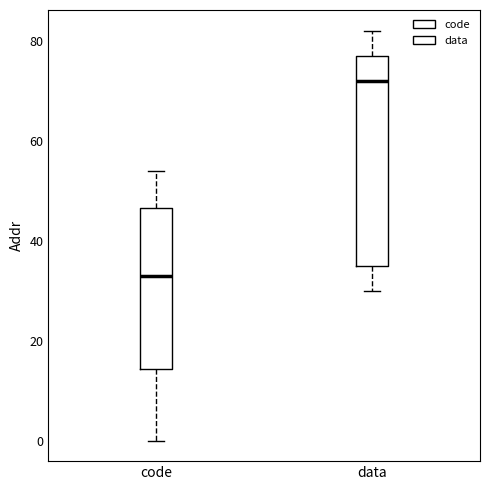

Which box has the lowest median line?

code